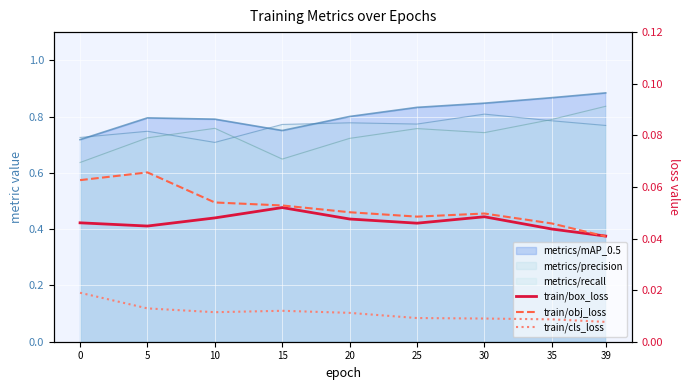

List the labels in order of train/obj_loss value, largest first.

5, 0, 10, 15, 20, 30, 25, 35, 39